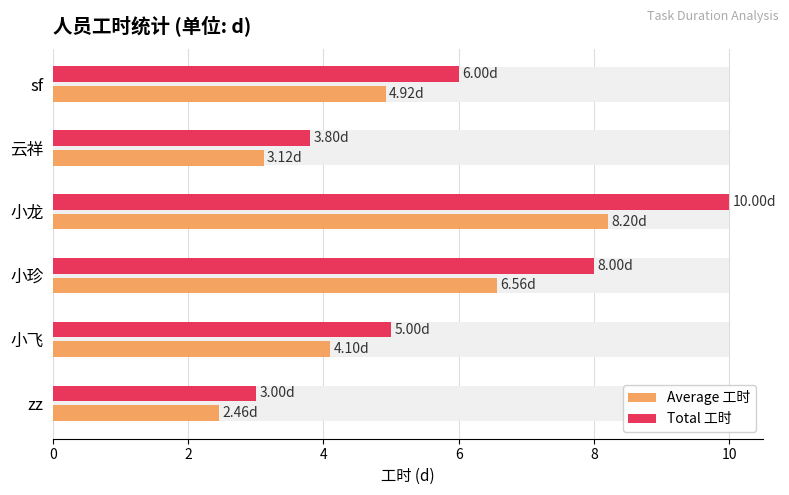

Which series changed the most between 8 and 10?

Total 工时